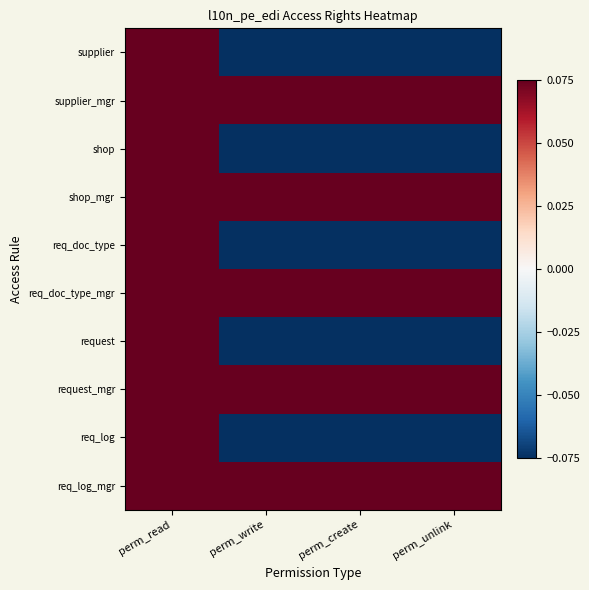

Which series has the largest total across all categories?

supplier_mgr